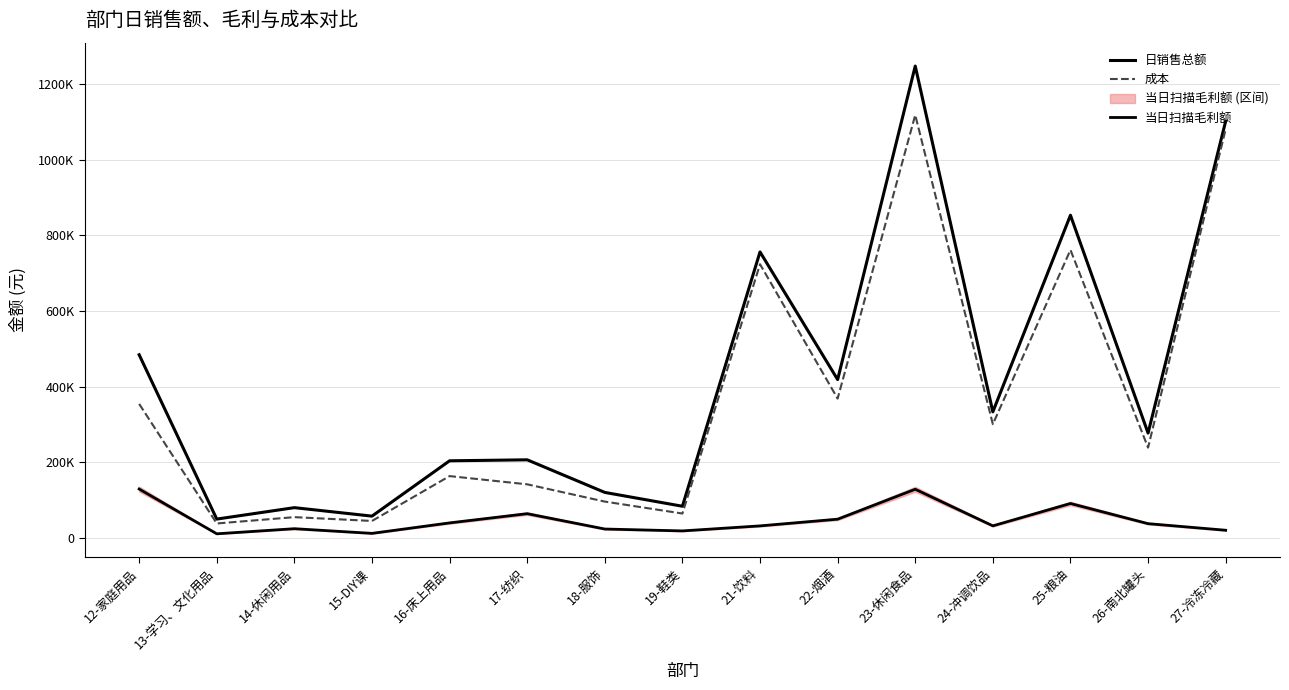

Is the value of 当日扫描毛利额 at 27-冷冻冷藏 greater than the value of 日销售总额 at 19-鞋类?

No